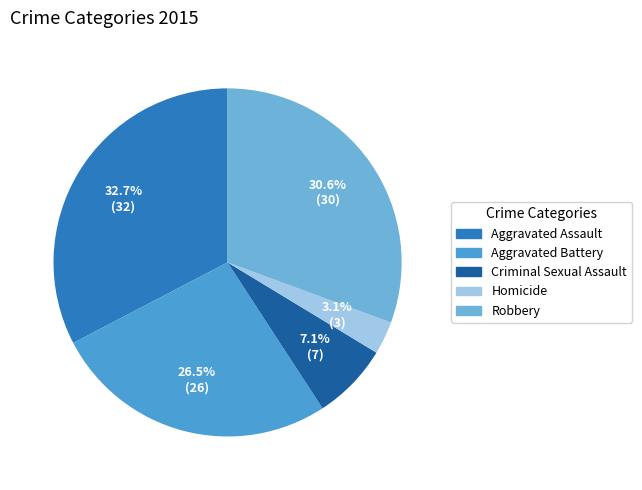

Is there any slice that represents more than half of the pie?

No